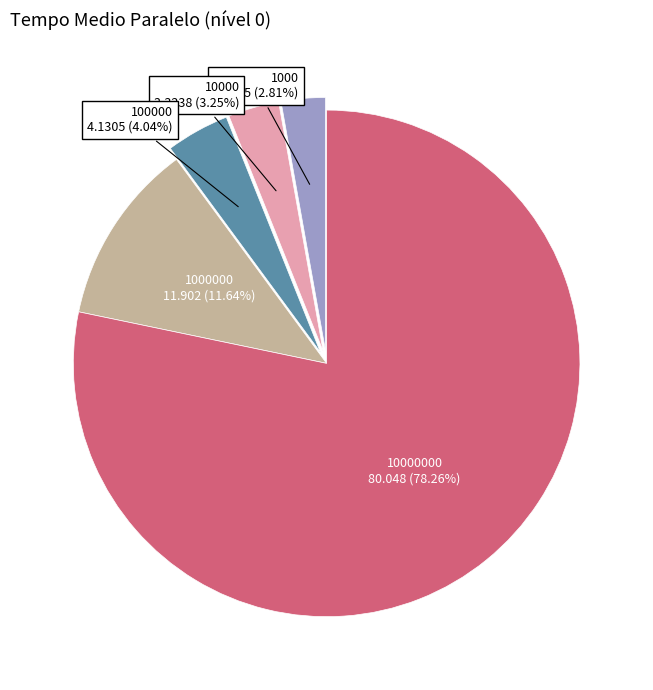

To the nearest percent, what portion does 1000 represent?

3%